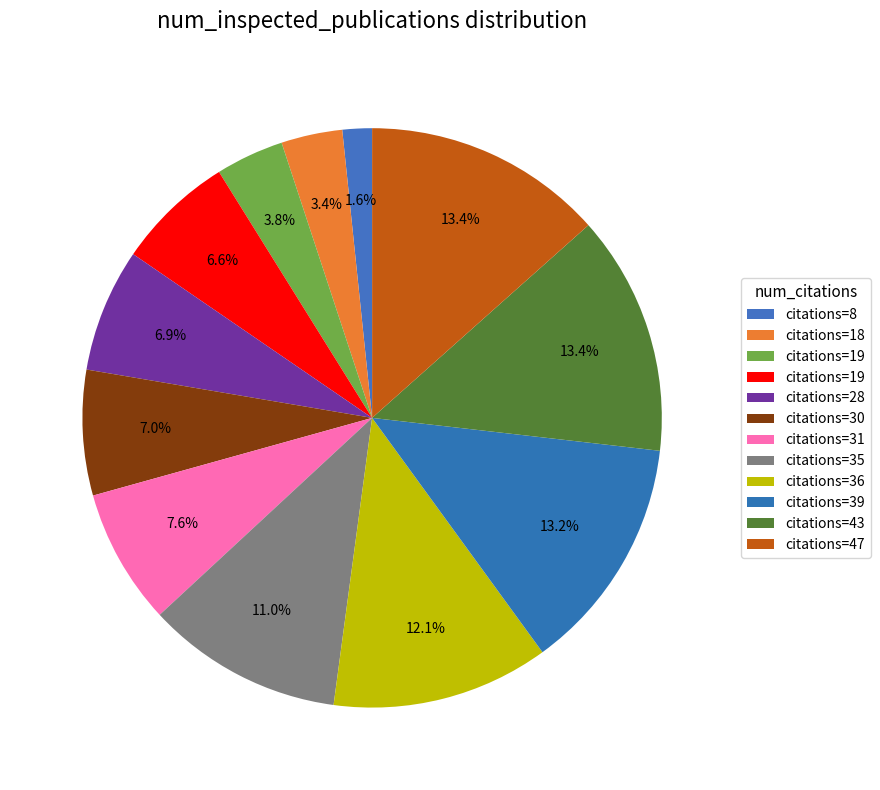

Count the number of slices in the pie.

12